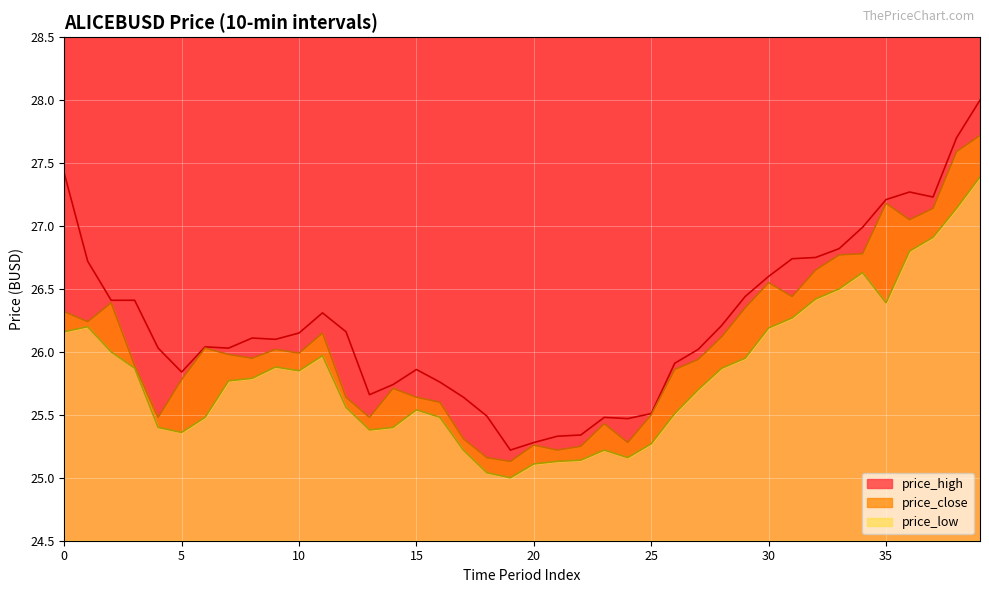

What is the difference between the highest and lowest values at 36?

0.5